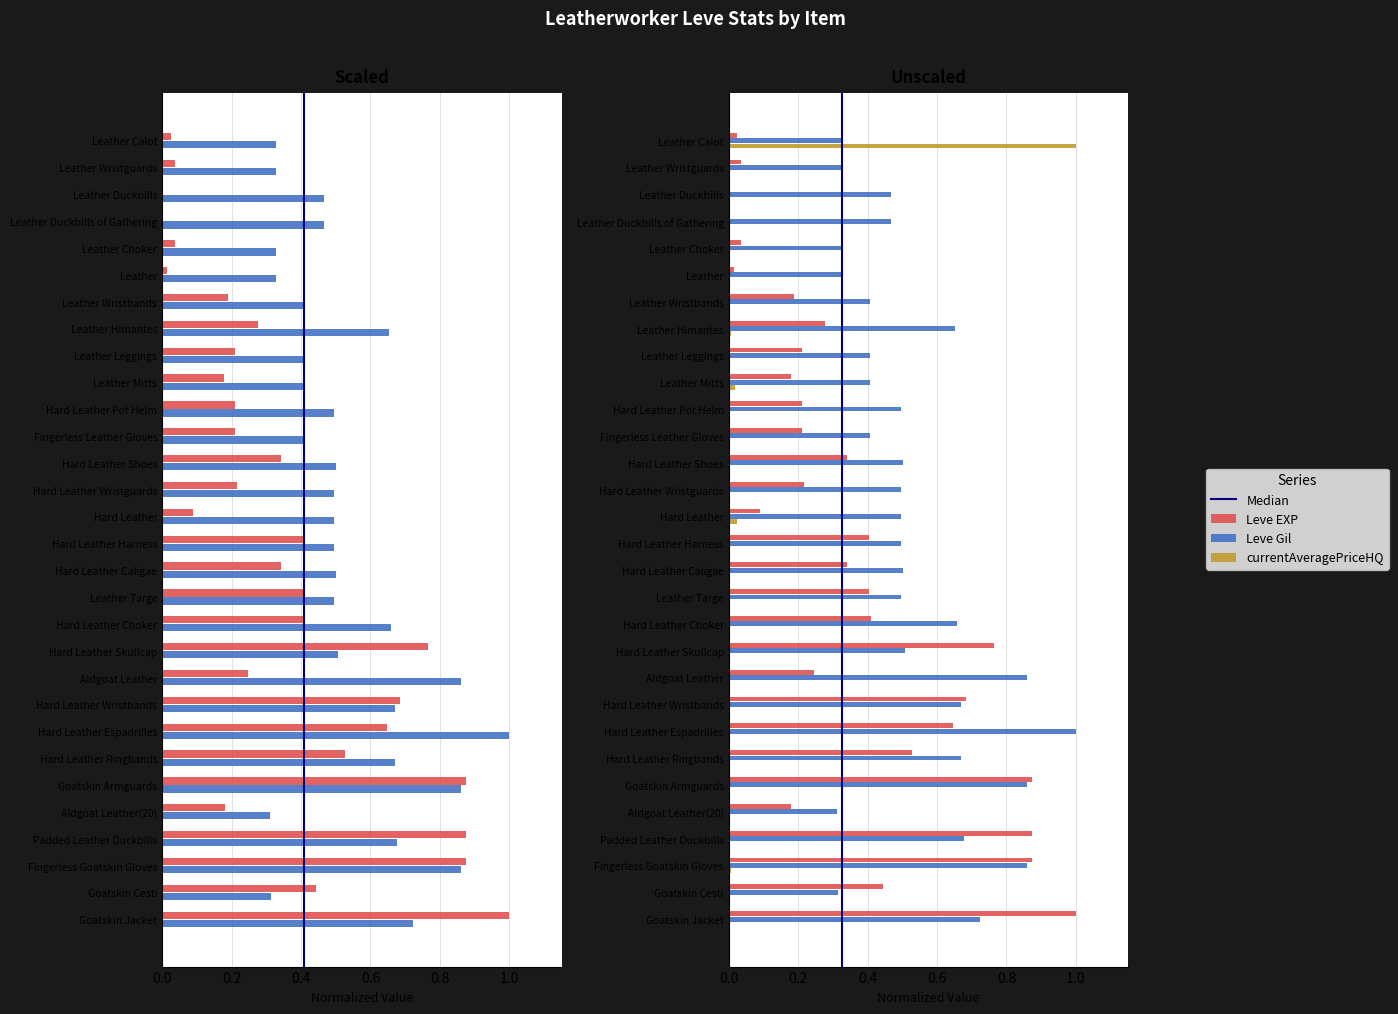

What is the sum of all currentAveragePriceHQ values?

1.1